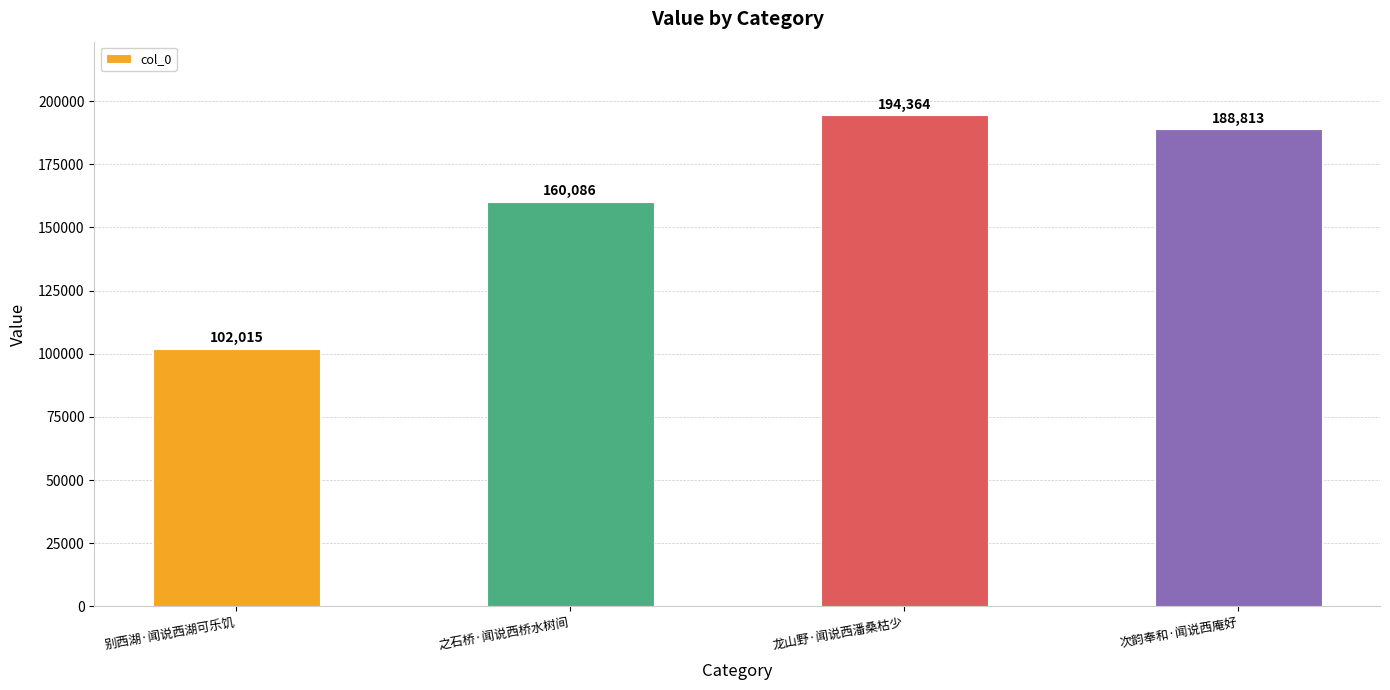

Reading left to right, transcribe all the data shown in this chart.

别西湖·闻说西湖可乐饥=102015	之石桥·闻说西桥水树间=160086	龙山野·闻说西潘桑枯少=194364	次韵奉和·闻说西庵好=188813